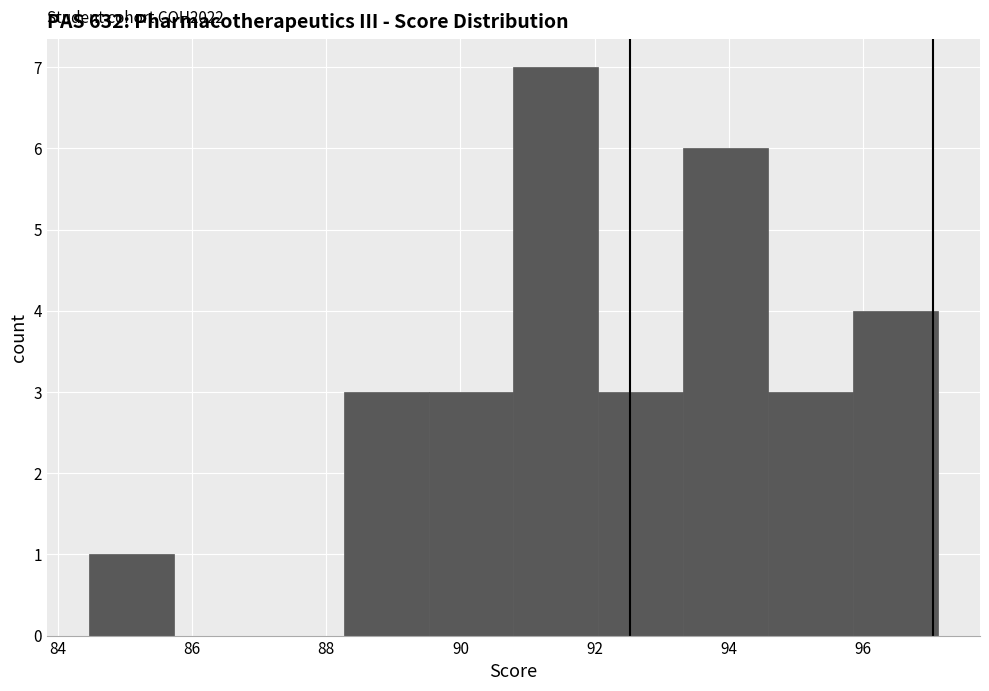

Which range on the x-axis has the tallest bar?

90.8 to 92.0